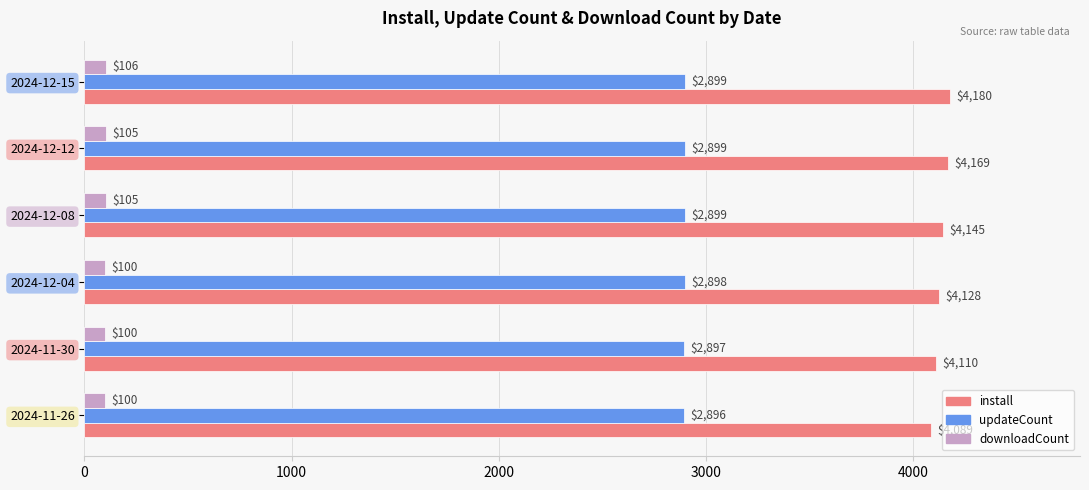

How many distinct data groups are displayed?

3